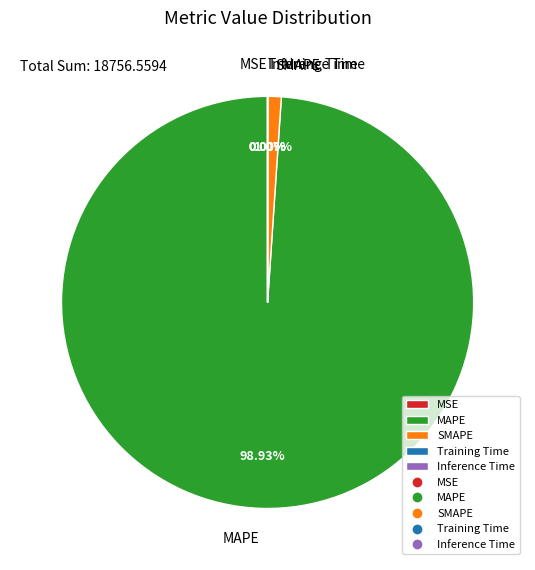

What is the largest slice in the pie chart?

MAPE